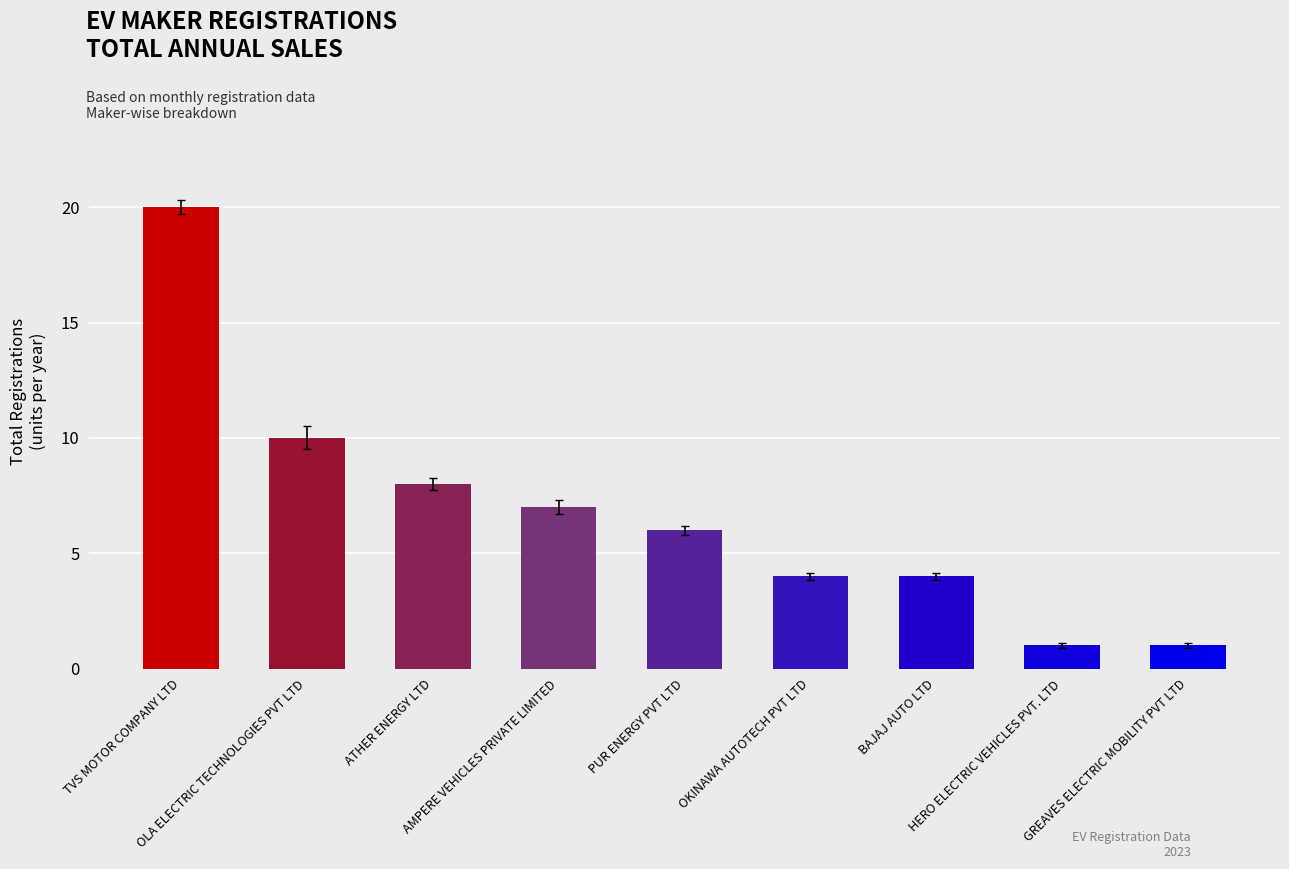

Which label corresponds to the largest value in the chart?

TVS MOTOR COMPANY LTD